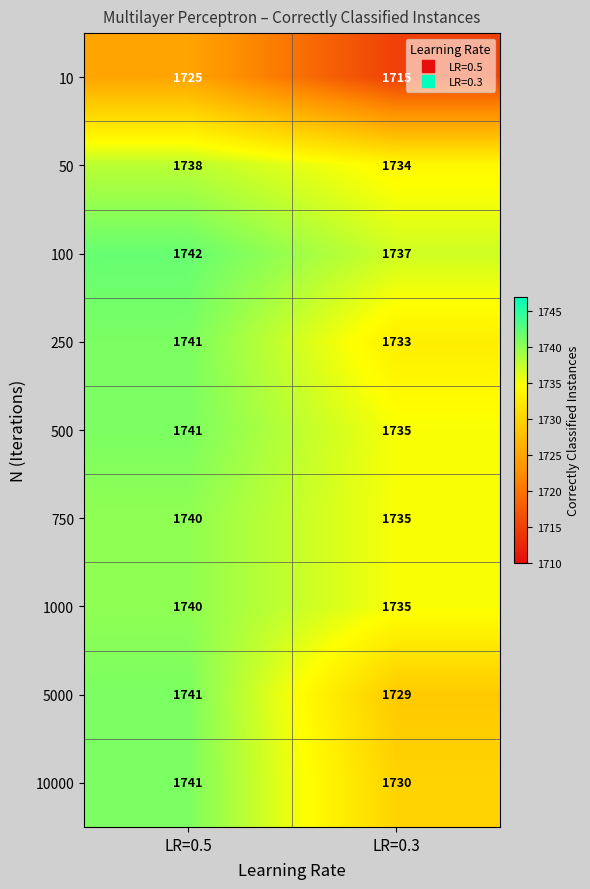

The 500 series shows 855 at LR=0.3. True or false?

False